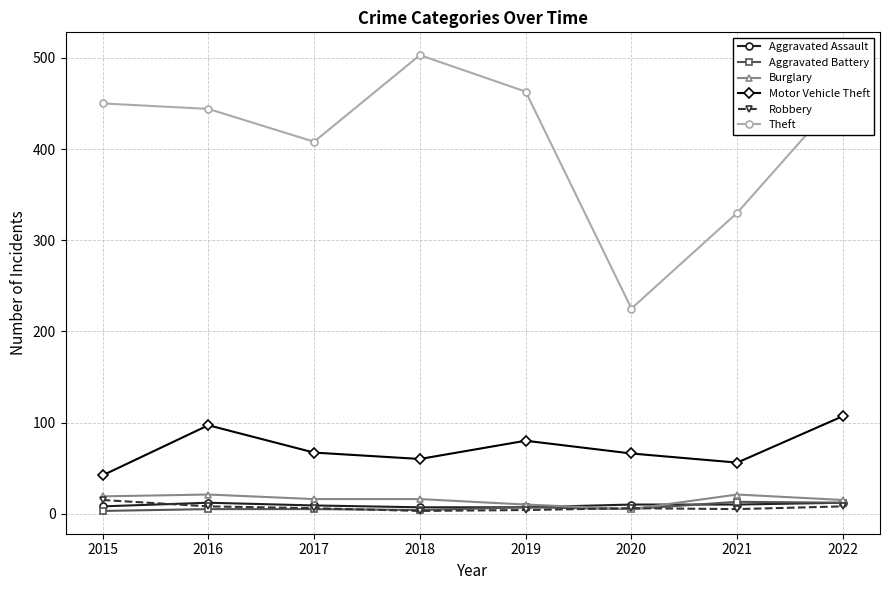

True or false: Burglary has more than 0 interior local peaks.

True